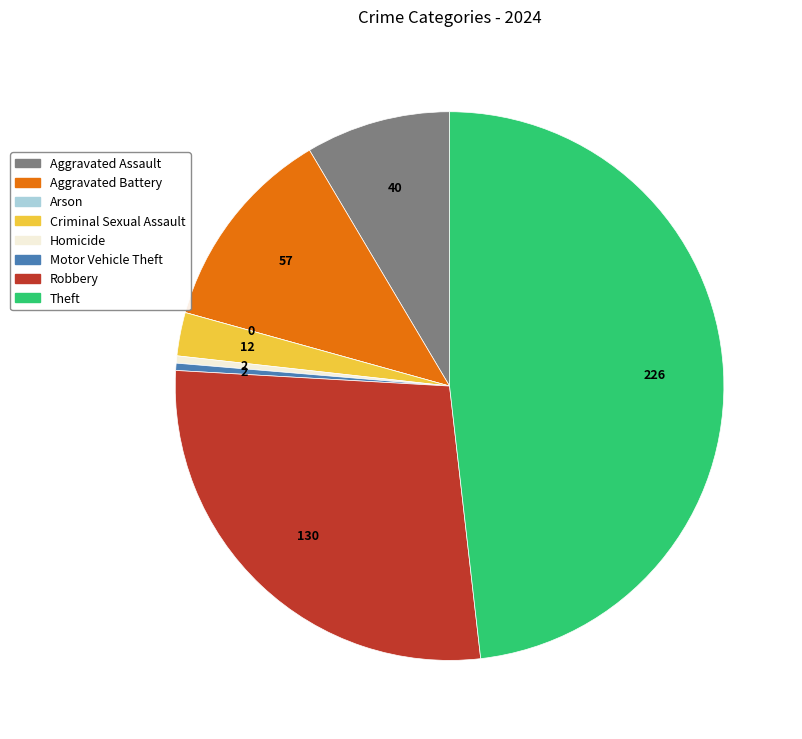

Which category has the biggest portion of the pie?

Theft